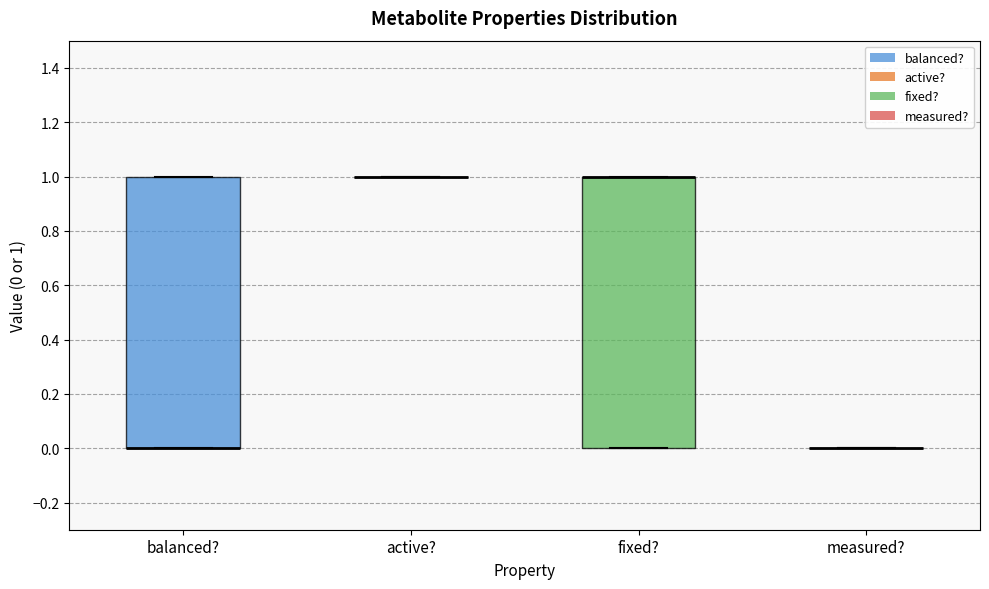

Reading left to right, transcribe this box plot: for each box, give where its median line is, the range the box spans, and where its two whiskers end, as read against the y-axis. The values are not printed on the chart, so give them approximately, as read against the axis.

balanced?: median 0 (drawn on the box's lower edge), box 0 to 1, whiskers 0 to 1
active?: box collapsed to a line at 1, whiskers 1 to 1
fixed?: median 1 (drawn on the box's upper edge), box 0 to 1, whiskers 0 to 1
measured?: box collapsed to a line at 0, whiskers 0 to 0